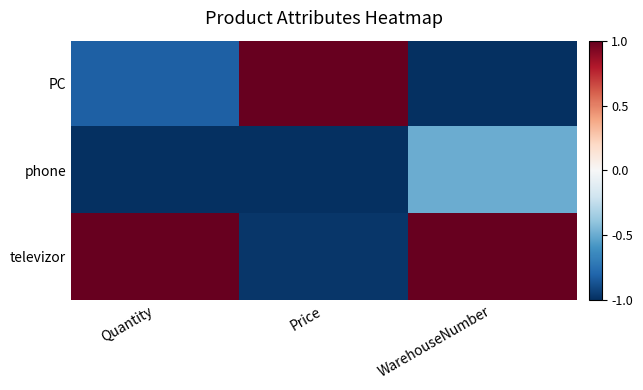

List the series in order of their peak value, highest first.

PC, televizor, phone